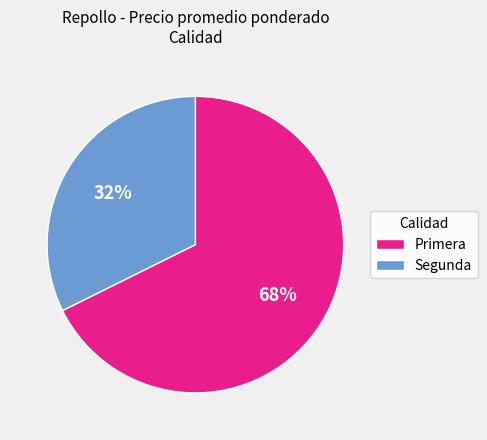

The Primera slice represents 13% of the pie. True or false?

False